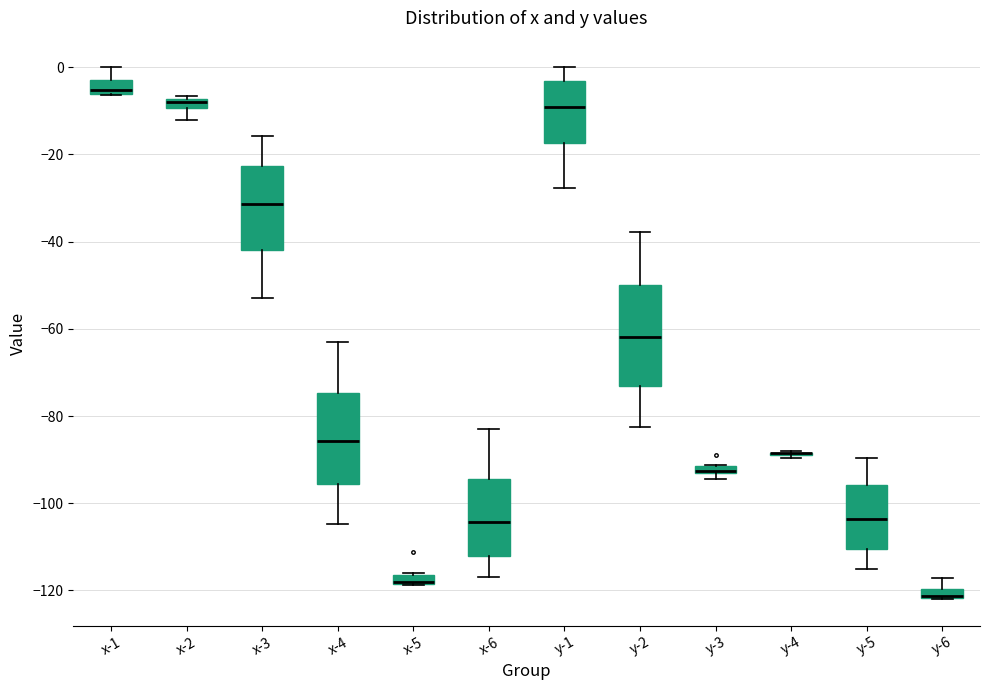

Where is the upper edge of the box for x-4 on the y-axis? The values are not printed on the chart, so give them approximately, as read against the axis.

-74